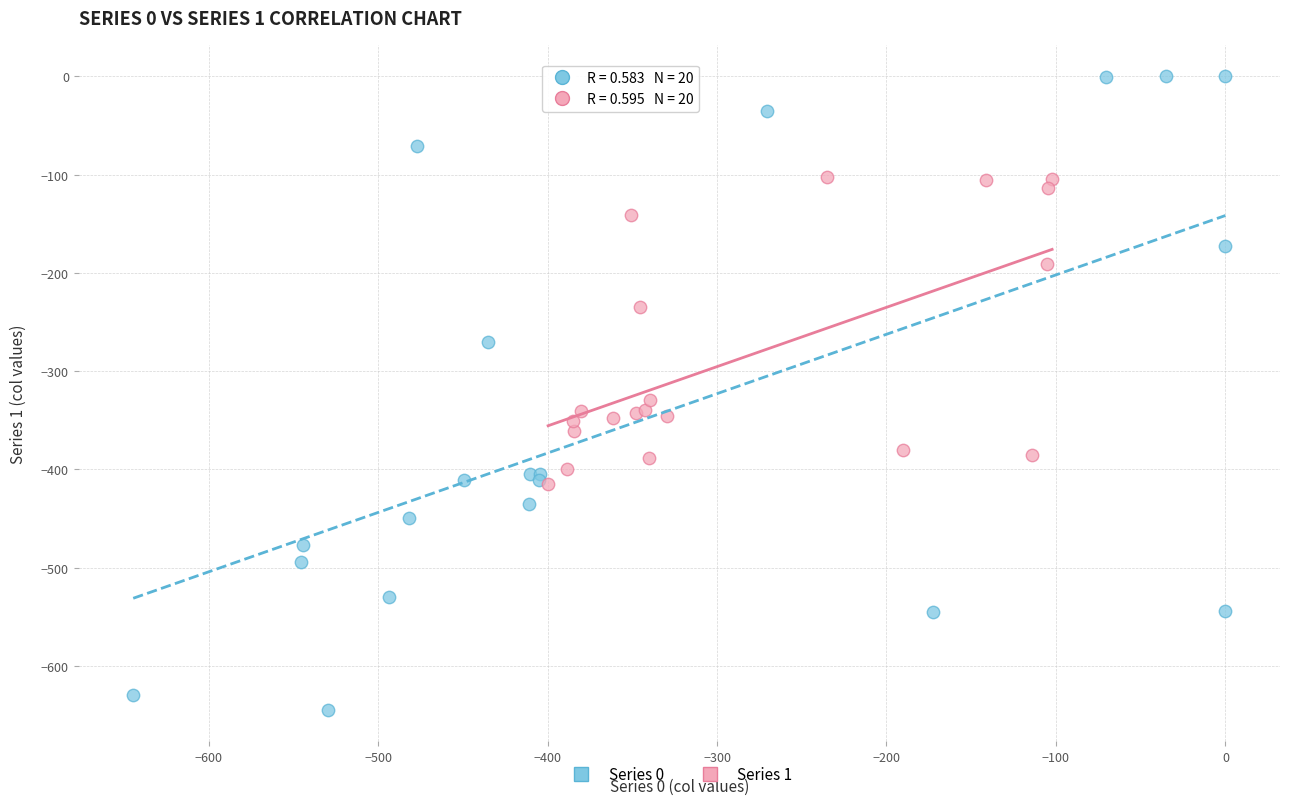

Which series reaches the maximum Y coordinate?

Series 0